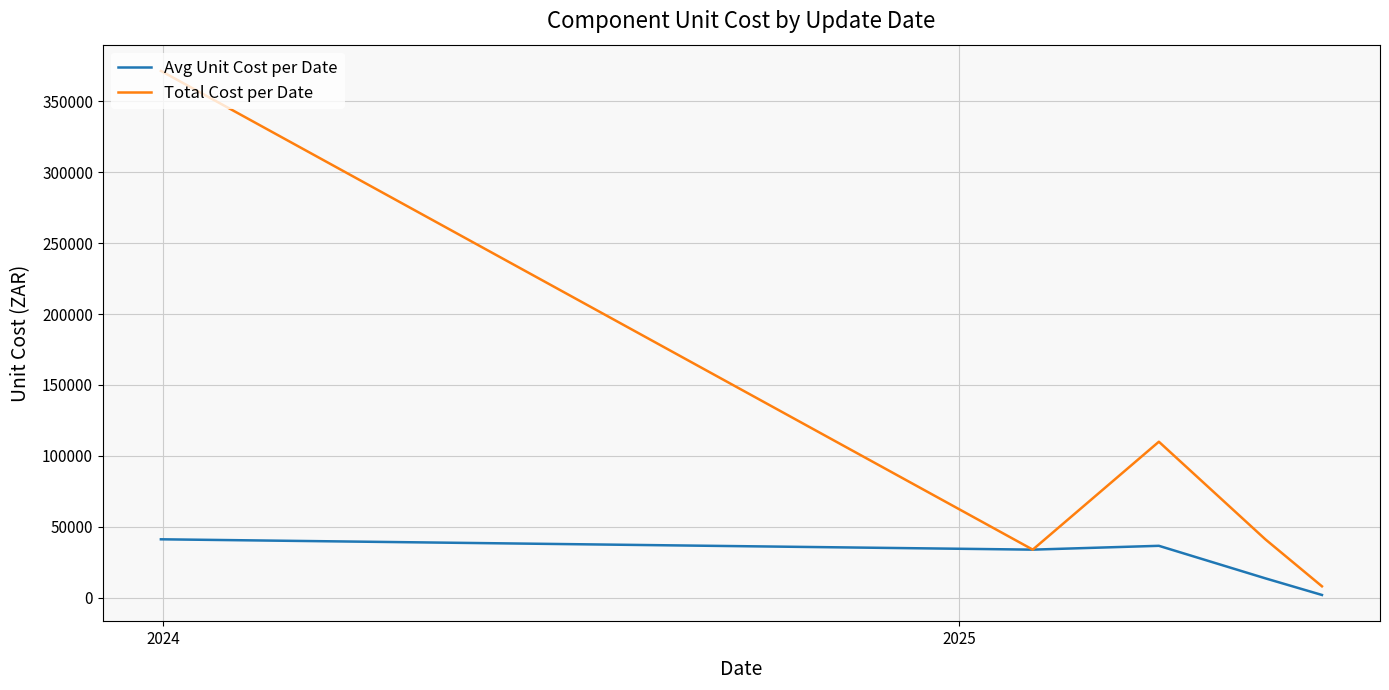

In Total Cost per Date, how many points are lower than both neighbors (excluding endpoints)?

1